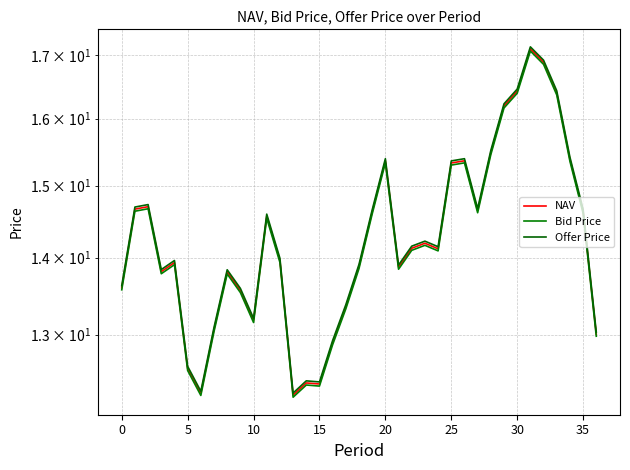

Where is Offer Price nearest to the value 14?

12